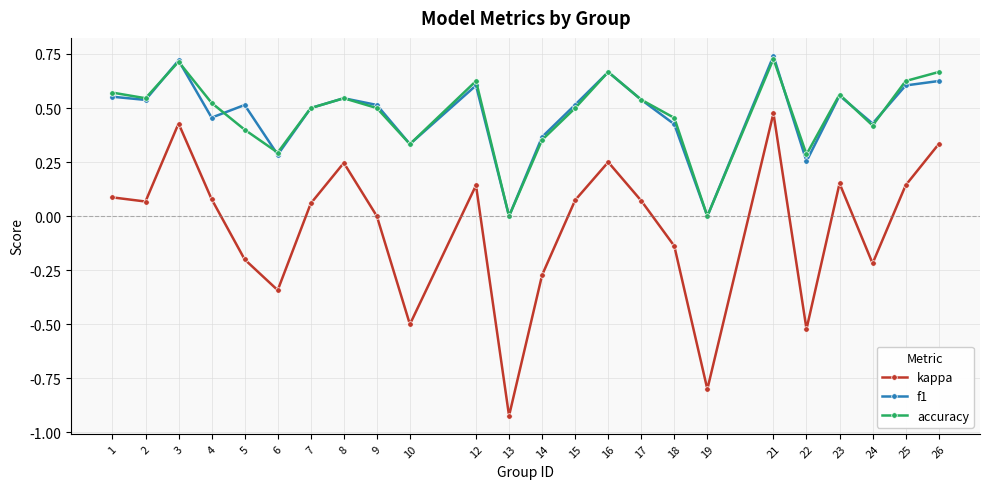

Which category has the highest value across all series?

21